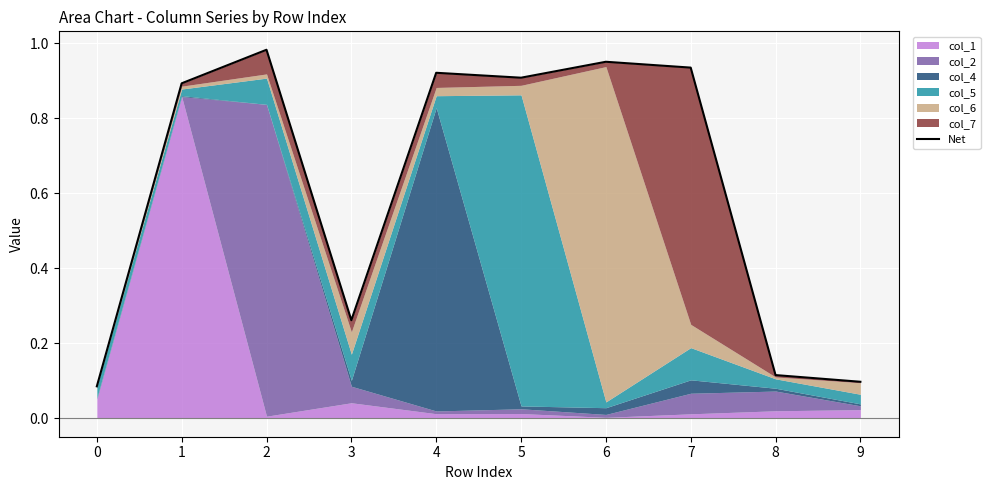

What is the value of the 6th point from the left?

0.9